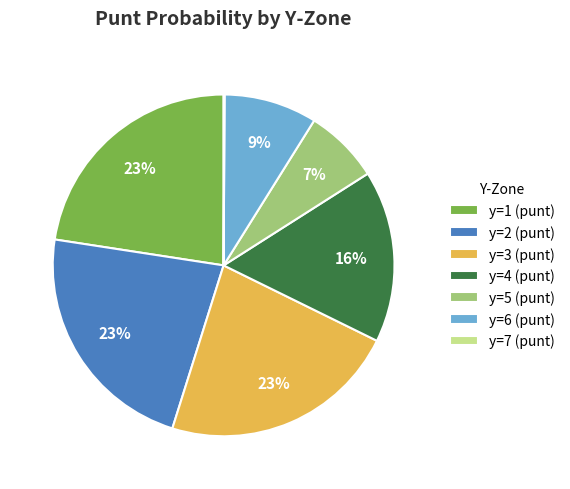

What is the ratio of the value at y=1 (punt) to the value at y=4 (punt)?

1.4